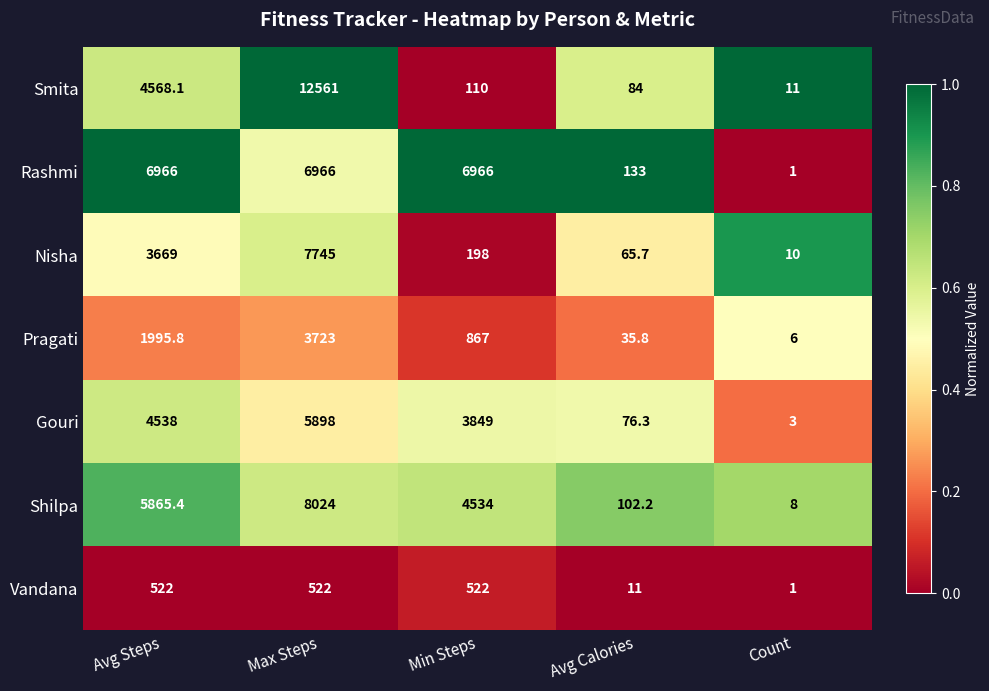

The value of Pragati at Count is 3.9. True or false?

False